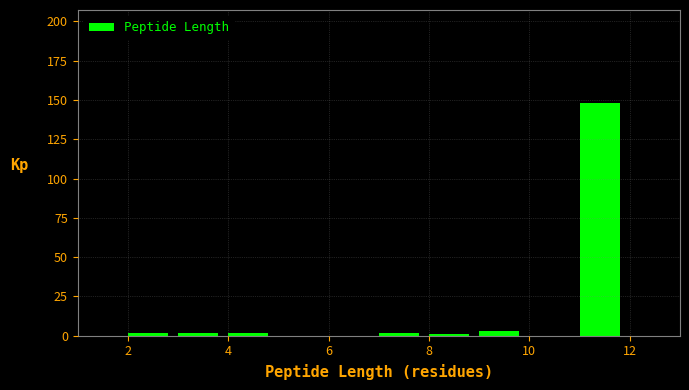

Reading left to right, list every bar in this chart as the range it spans on the x-axis followed by its height. The values are not printed on the chart, so give them approximately, as read against the axis.

1 to 2: 0
2 to 3: under 5
3 to 4: under 5
4 to 5: under 5
5 to 6: 0
6 to 7: 0
7 to 8: under 5
8 to 9: under 5
9 to 10: under 5
10 to 11: 0
11 to 12: 150
12 to 13: 0